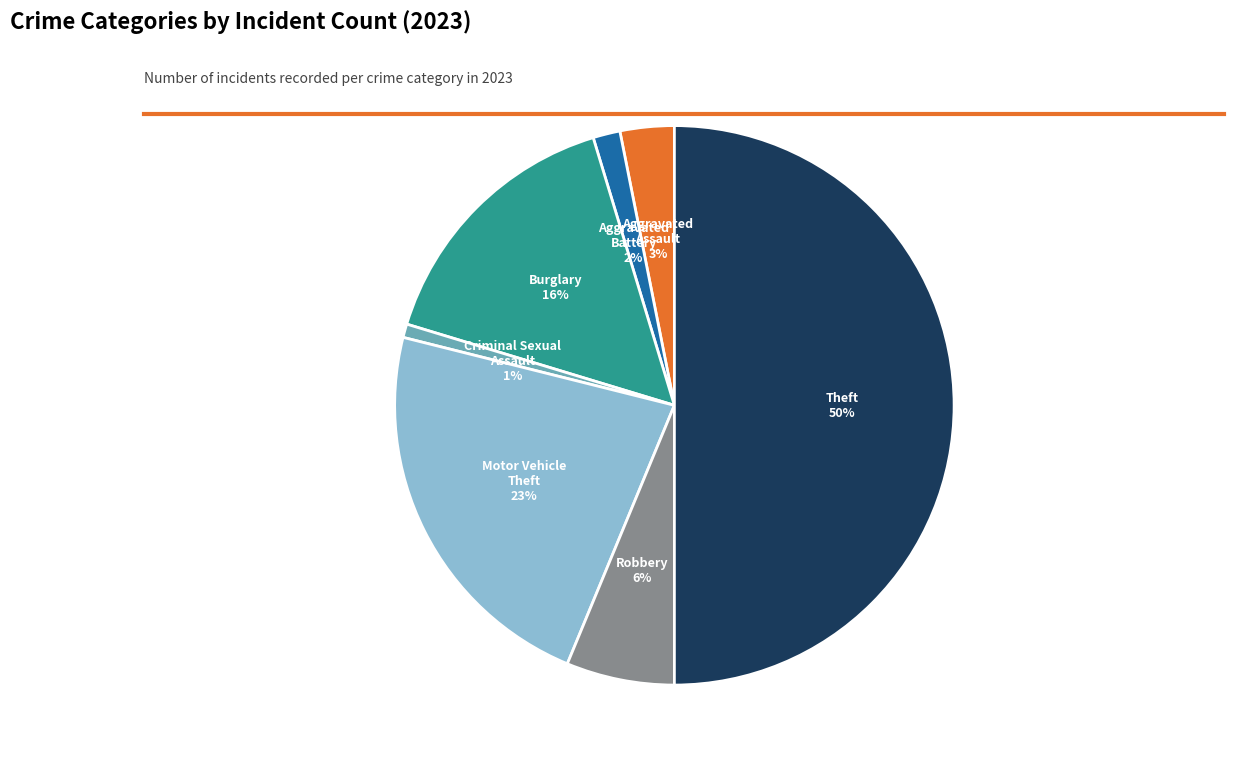

How many segments does this pie chart have?

7